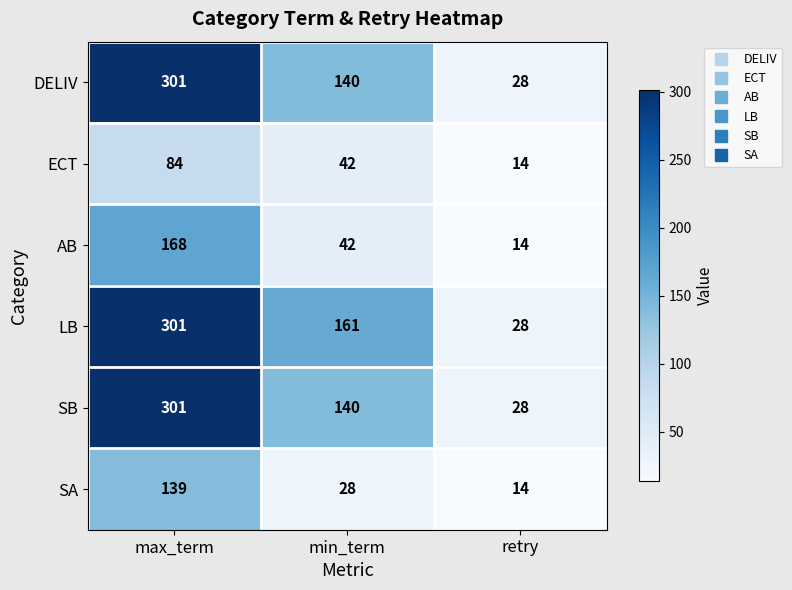

List the labels in order of AB value, largest first.

max_term, min_term, retry